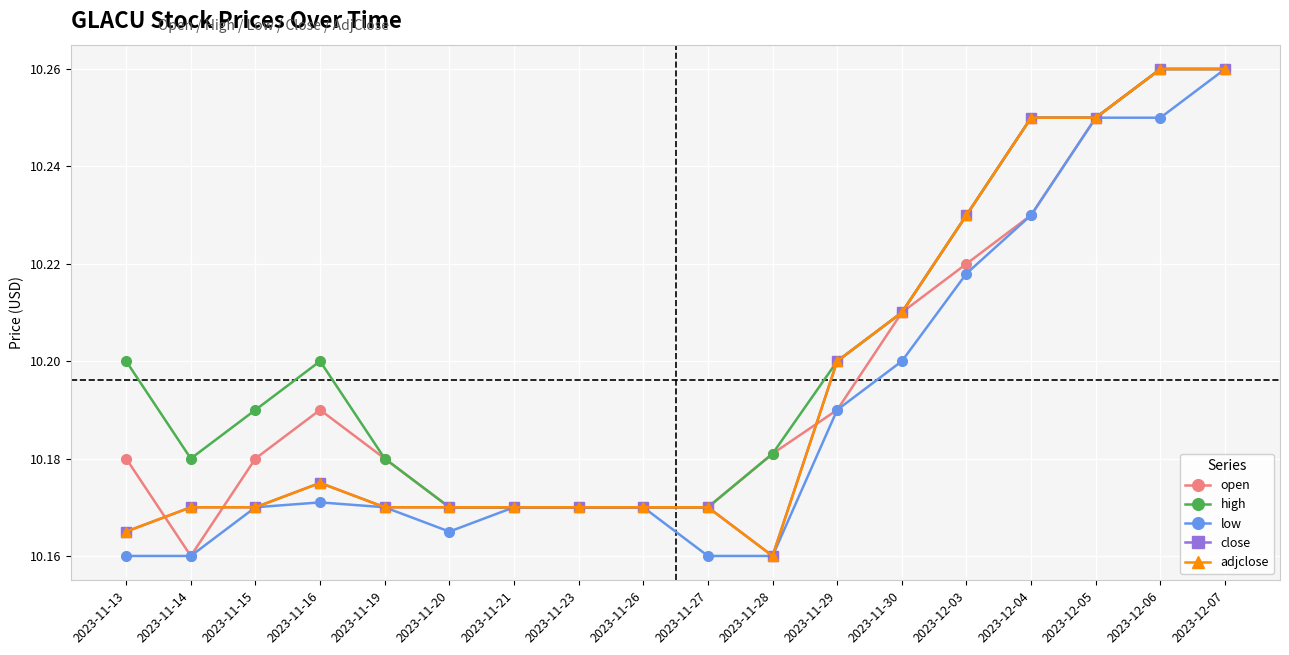

What position from the right is 2023-11-16?

15